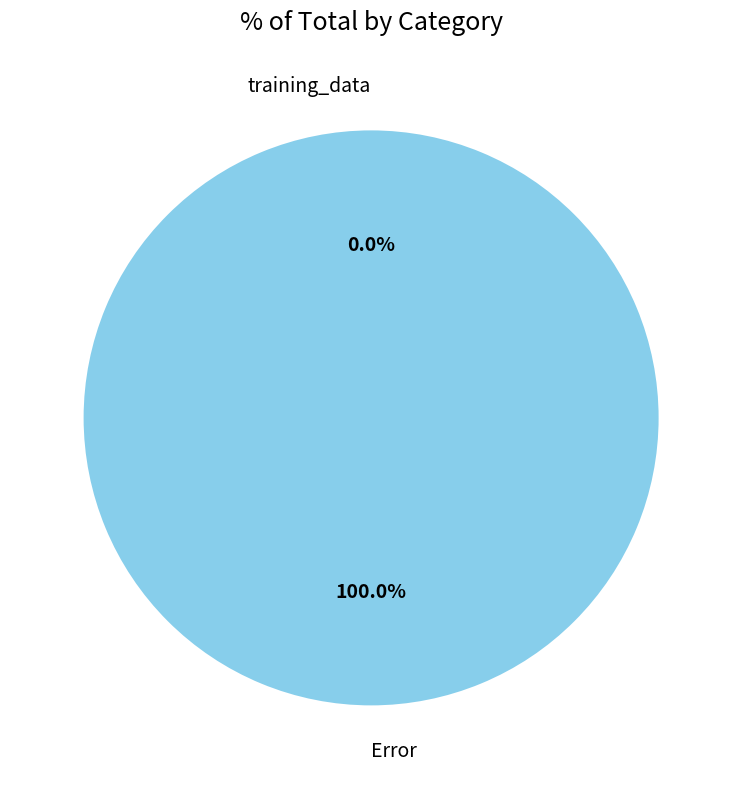

To the nearest percent, what is the difference between the Error and training_data slice percentages?

100%